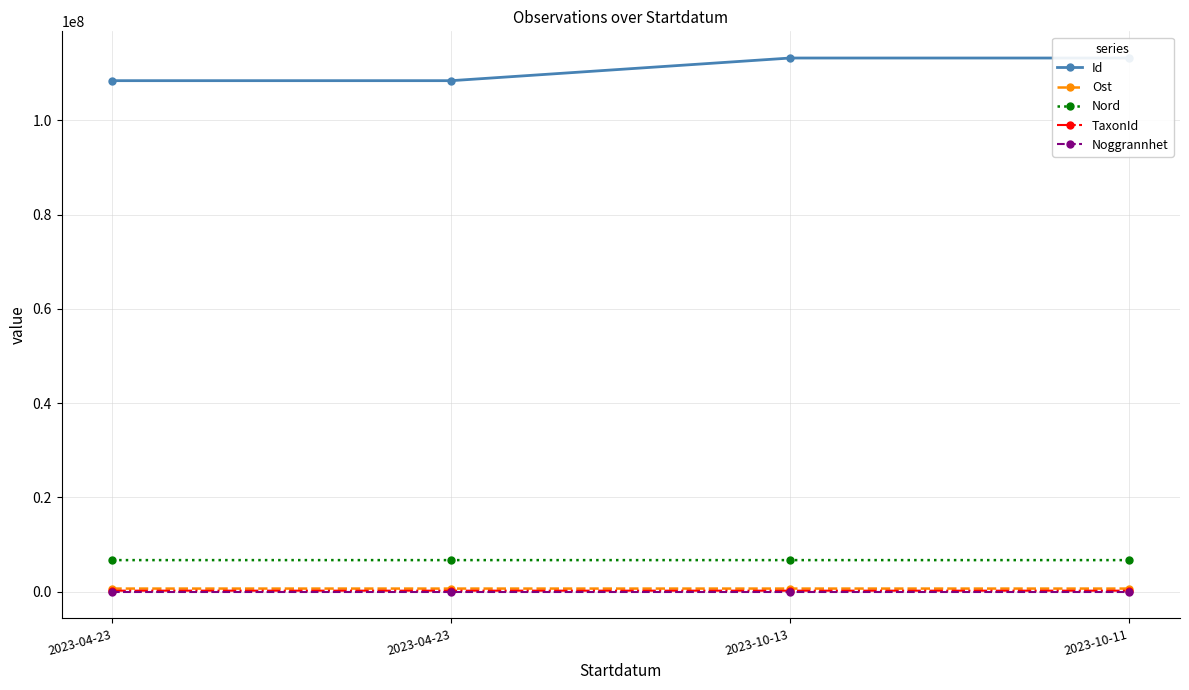

True or false: Nord and Id intersect in this chart.

False